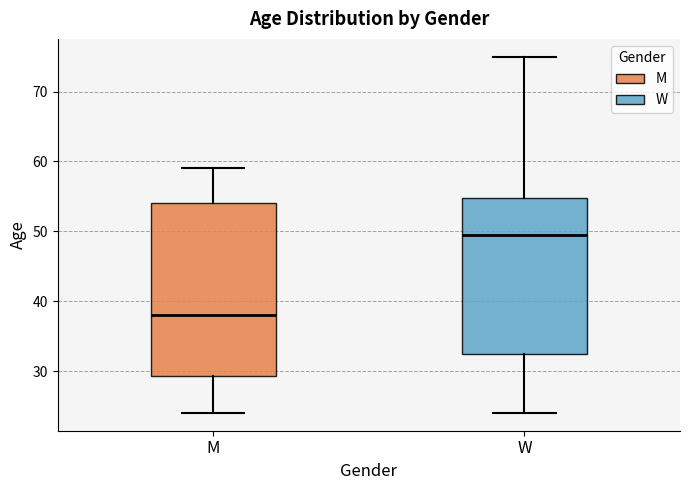

Reading left to right, transcribe this box plot: for each box, give where its median line is, the range the box spans, and where its two whiskers end, as read against the y-axis. The values are not printed on the chart, so give them approximately, as read against the axis.

M: median 38, box 29 to 54, whiskers 24 to 59
W: median 50, box 33 to 55, whiskers 24 to 75